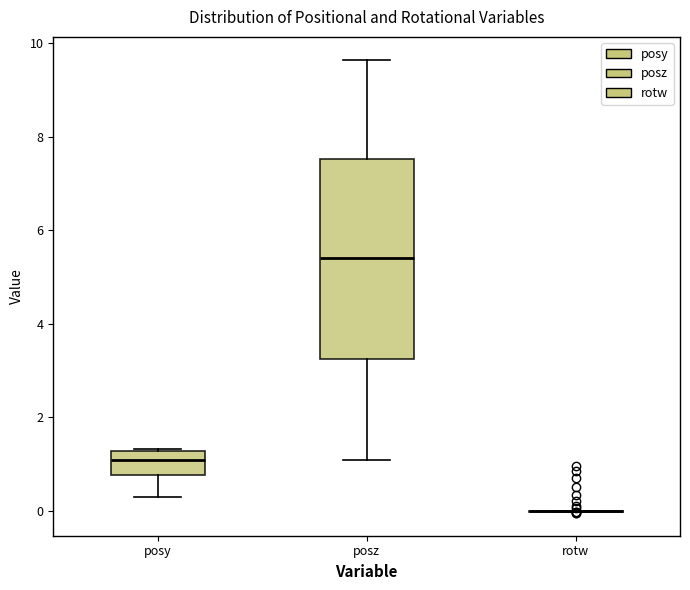

Reading left to right, read every box against the y-axis: the position of its median line, the range the box covers, and the ends of its whiskers. The values are not printed on the chart, so give them approximately, as read against the axis.

posy: median 1.0, box 0.8 to 1.2, whiskers 0.4 to 1.4
posz: median 5.4, box 3.2 to 7.6, whiskers 1.0 to 9.6
rotw: box collapsed to a line at 0.0, whiskers 0.0 to 0.0